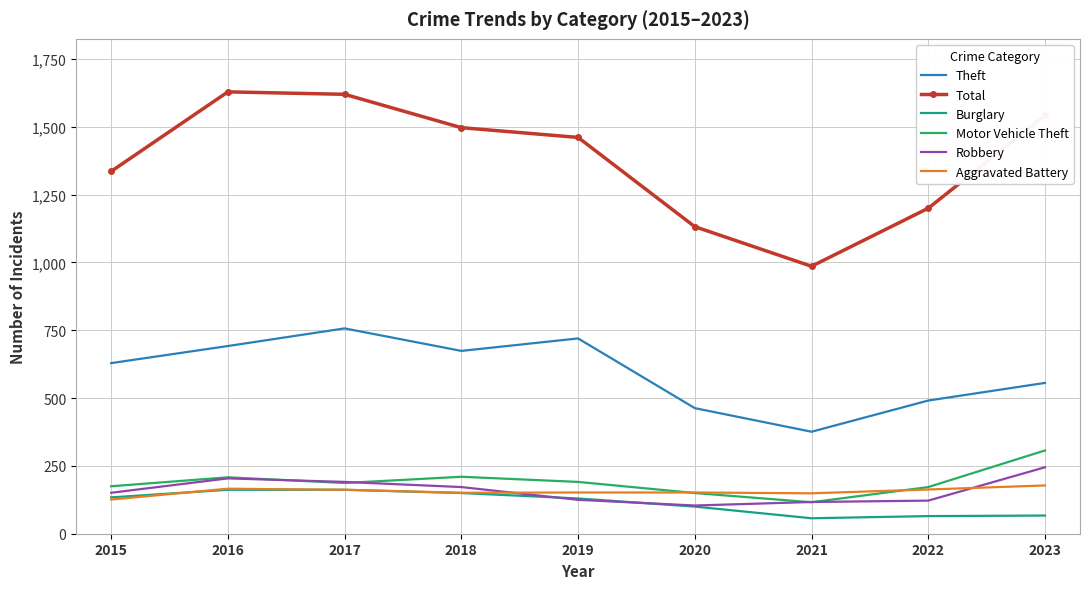

The Aggravated Battery series shows 163 at 2022. True or false?

True